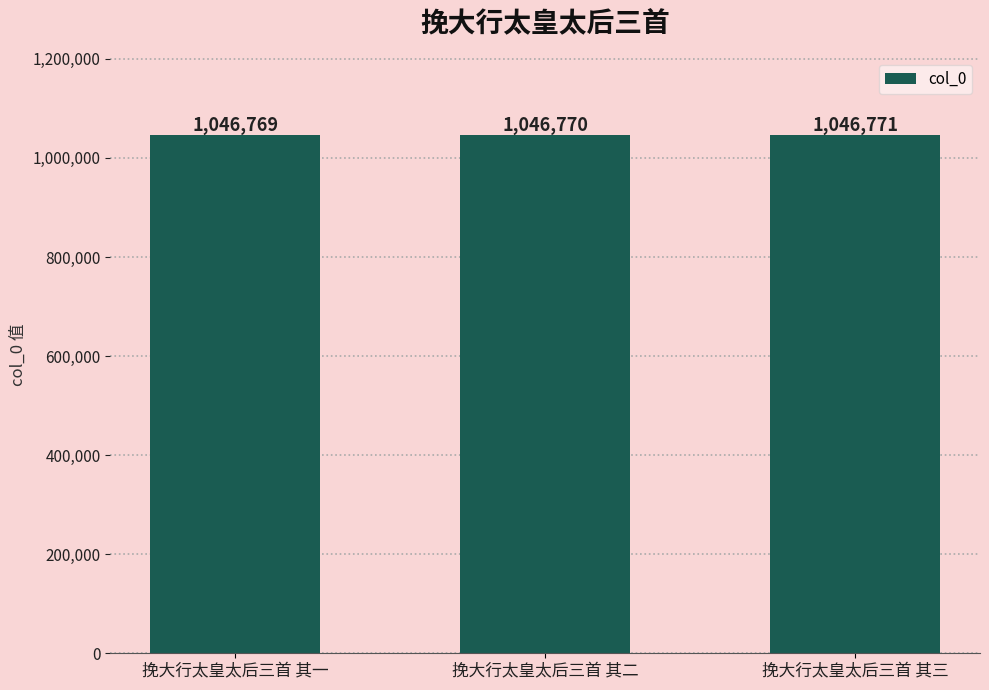

At which label is the value closest to 1046770?

挽大行太皇太后三首 其二